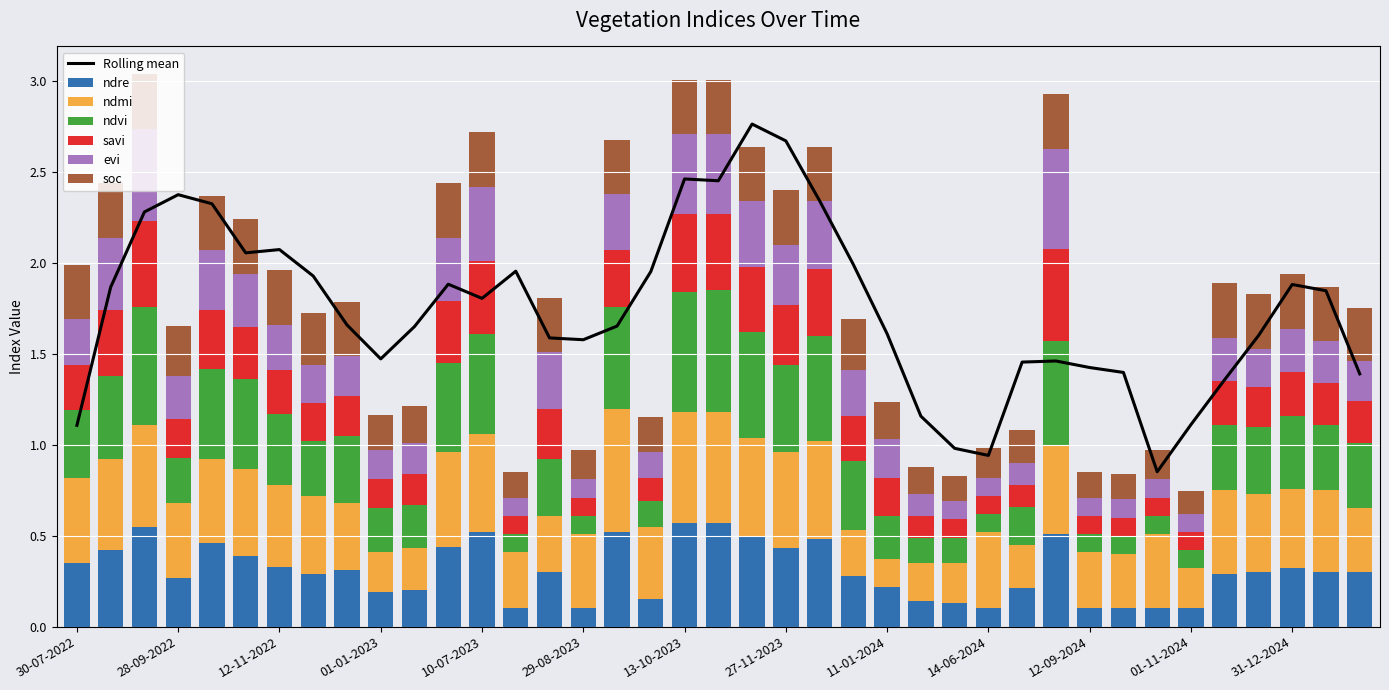

What is the average value of the ndvi series?

0.3